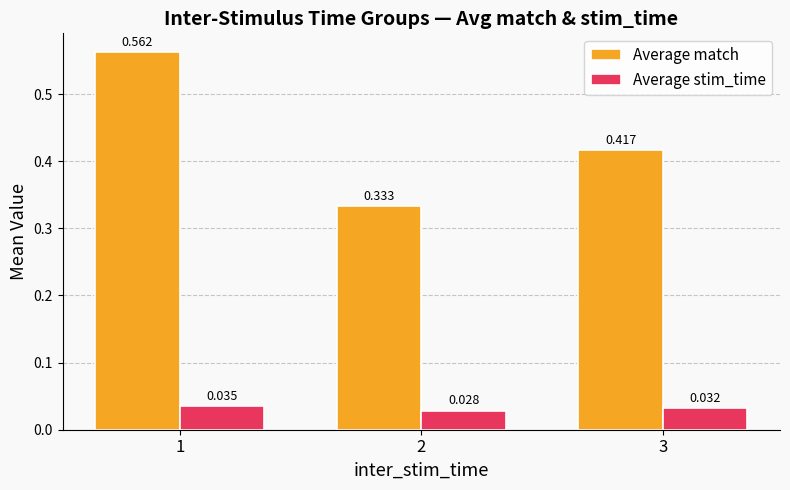

What is the sum of the Average match values at 1 and 3?

1.0